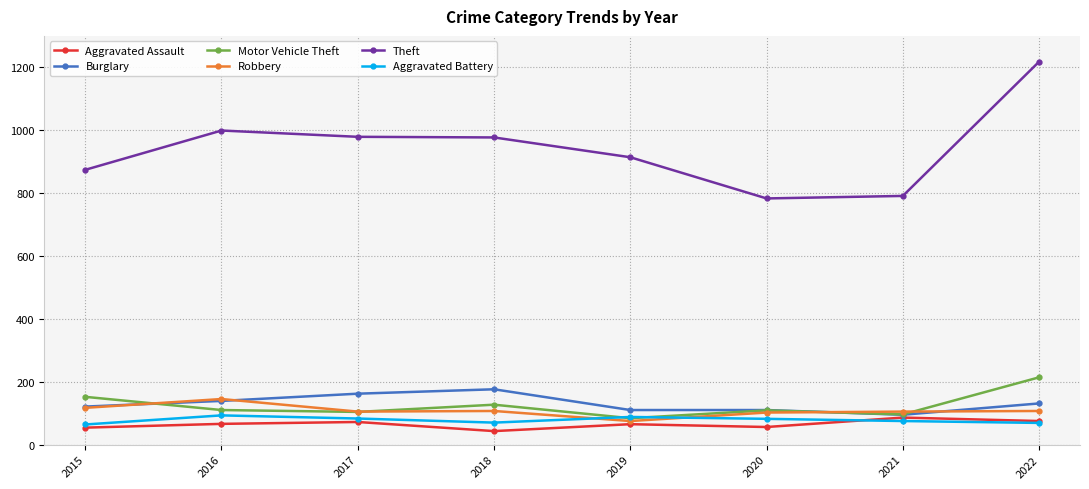

What is the lowest value of the Theft series?

783